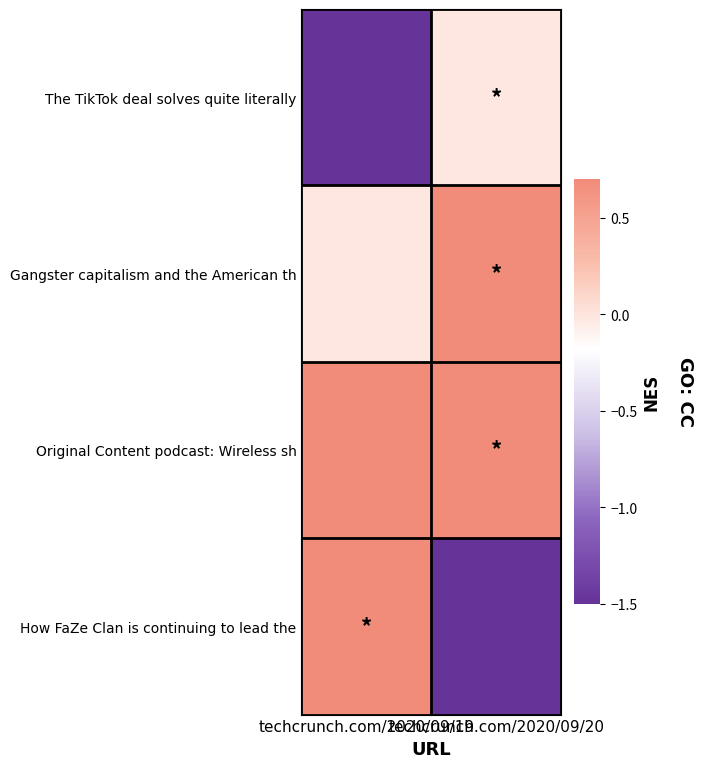

What is the sum of the How FaZe Clan is continuing to lead the values at techcrunch.com/2020/09/19 and techcrunch.com/2020/09/20?

-0.8